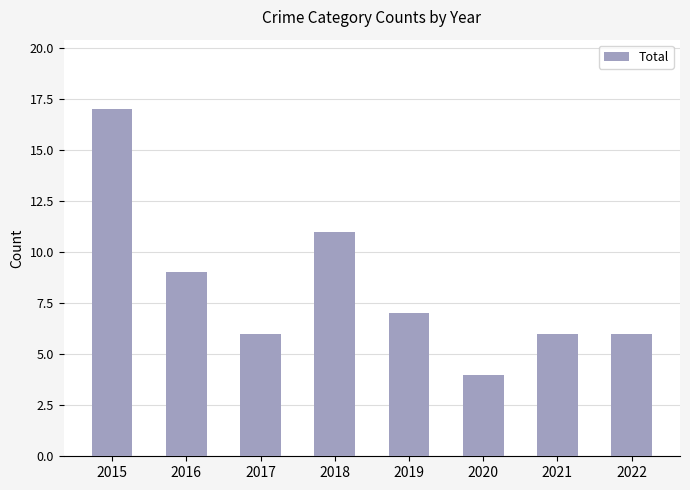

What is the value of the 1st bar from the left?

17